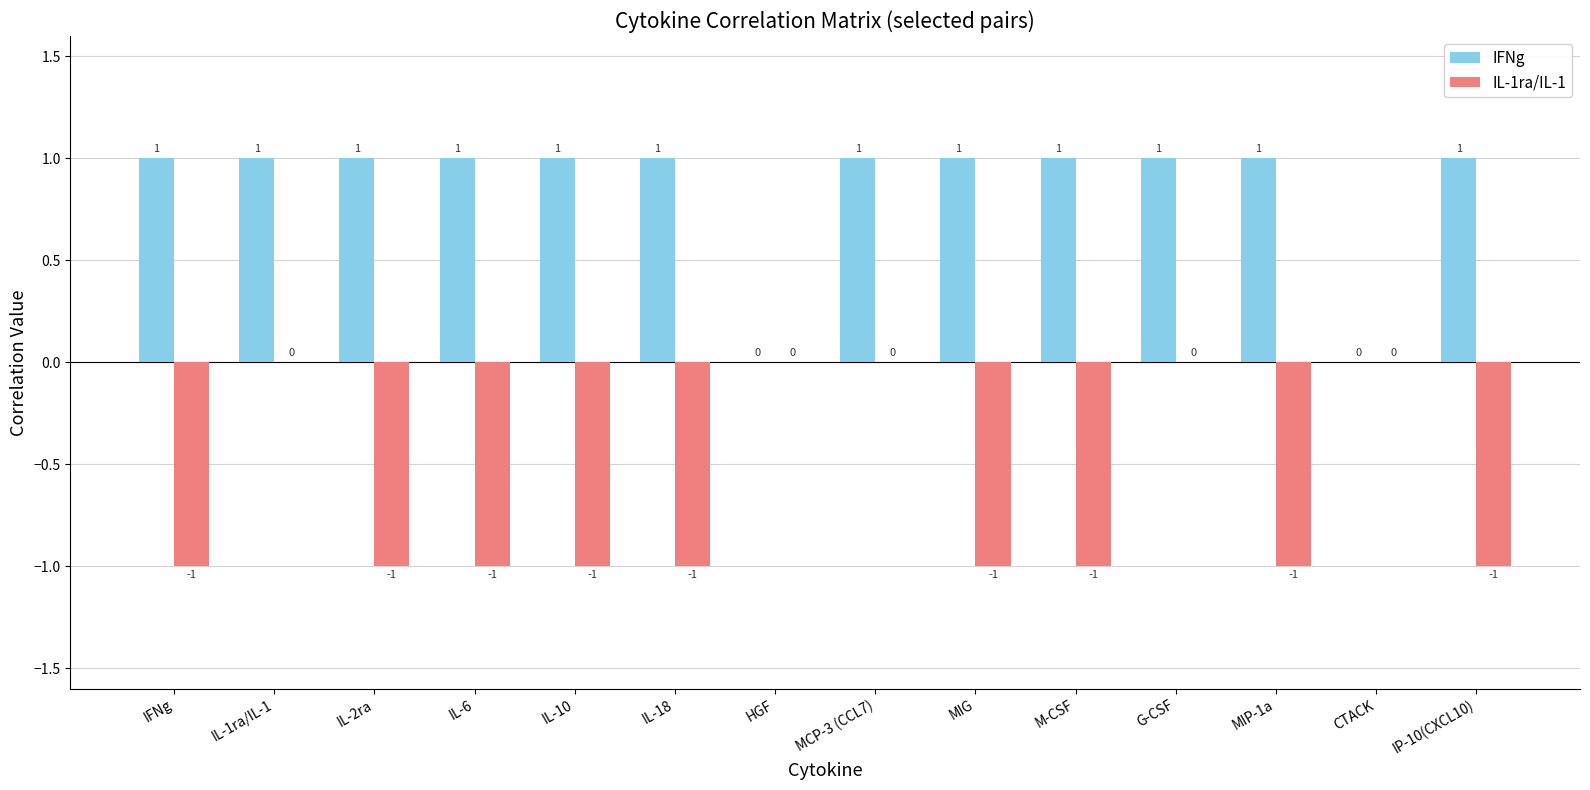

The value of IL-1ra/IL-1 at IL-10 is -2. True or false?

False